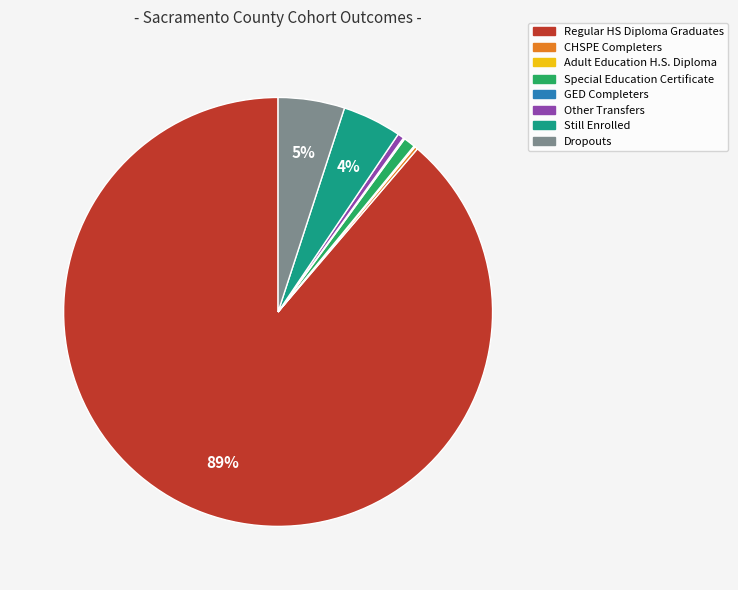

Is it true that Still Enrolled is 4% of the pie?

True